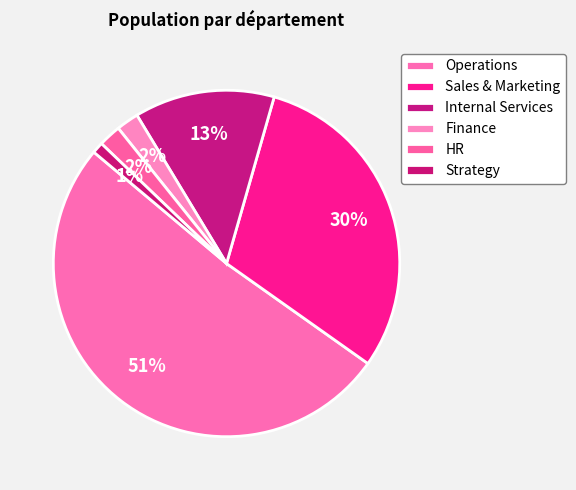

What is the ratio of the value at HR to the value at Strategy?

2.0